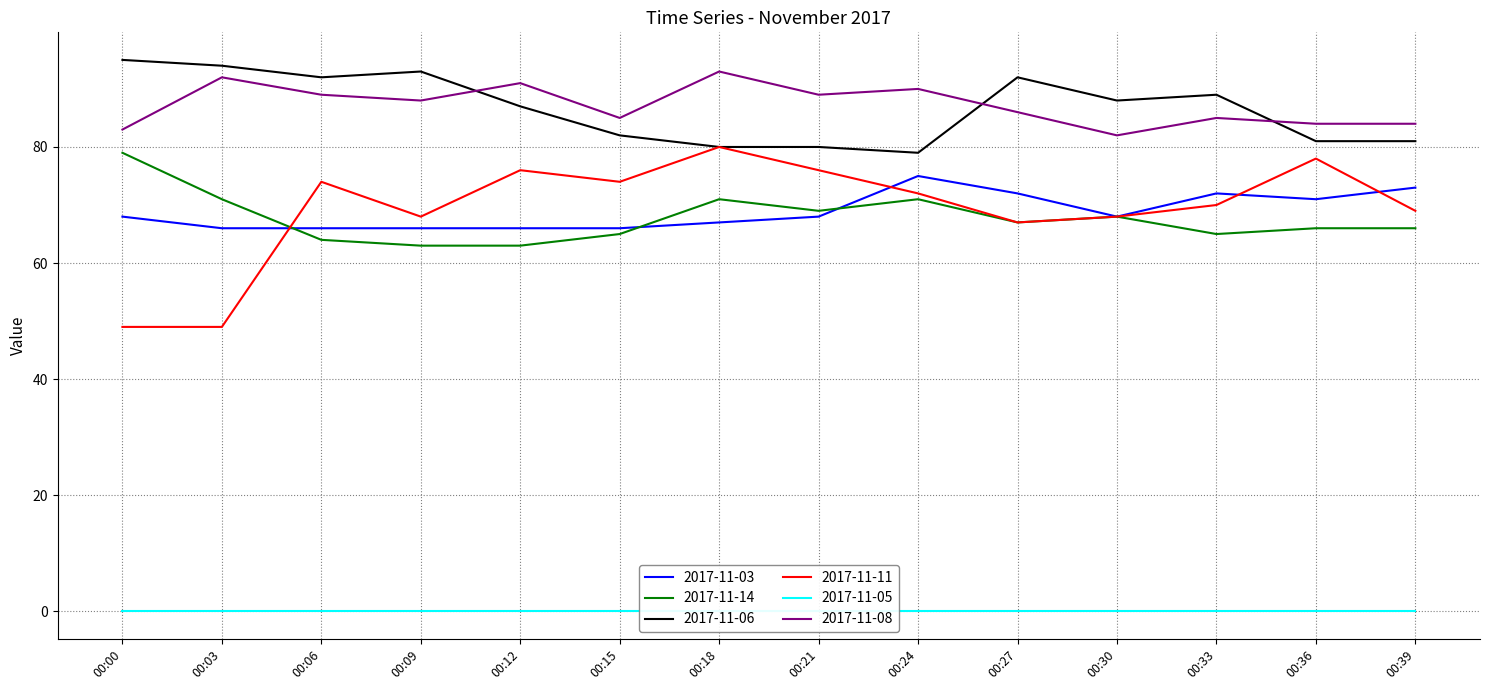

True or false: 2017-11-06 and 2017-11-14 intersect in this chart.

False